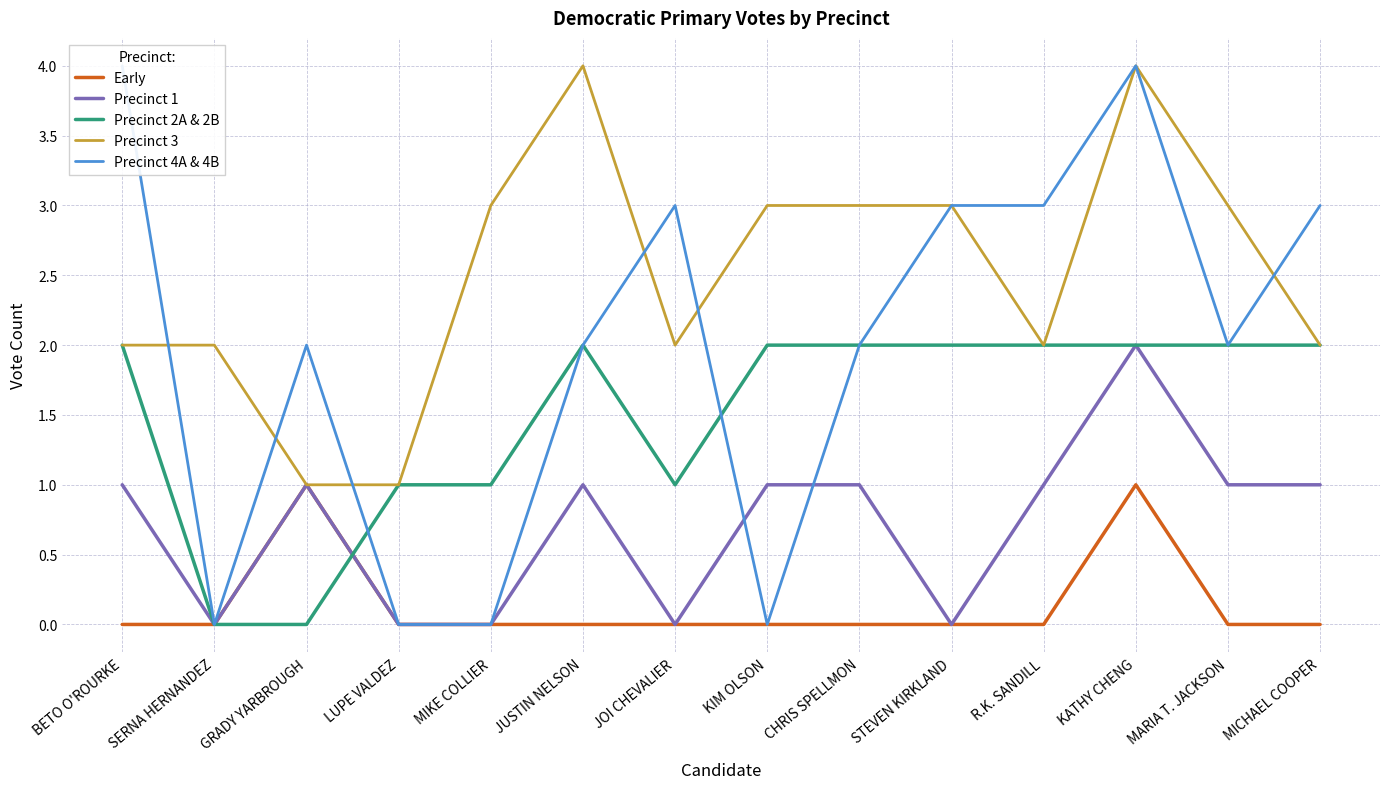

Reading left to right, transcribe all the data shown in this chart.

Early: BETO O'ROURKE=0	SERNA HERNANDEZ=0	GRADY YARBROUGH=1	LUPE VALDEZ=0	MIKE COLLIER=0	JUSTIN NELSON=0	JOI CHEVALIER=0	KIM OLSON=0	CHRIS SPELLMON=0	STEVEN KIRKLAND=0	R.K. SANDILL=0	KATHY CHENG=1	MARIA T. JACKSON=0	MICHAEL COOPER=0
Precinct 1: BETO O'ROURKE=1	SERNA HERNANDEZ=0	GRADY YARBROUGH=1	LUPE VALDEZ=0	MIKE COLLIER=0	JUSTIN NELSON=1	JOI CHEVALIER=0	KIM OLSON=1	CHRIS SPELLMON=1	STEVEN KIRKLAND=0	R.K. SANDILL=1	KATHY CHENG=2	MARIA T. JACKSON=1	MICHAEL COOPER=1
Precinct 2A & 2B: BETO O'ROURKE=2	SERNA HERNANDEZ=0	GRADY YARBROUGH=0	LUPE VALDEZ=1	MIKE COLLIER=1	JUSTIN NELSON=2	JOI CHEVALIER=1	KIM OLSON=2	CHRIS SPELLMON=2	STEVEN KIRKLAND=2	R.K. SANDILL=2	KATHY CHENG=2	MARIA T. JACKSON=2	MICHAEL COOPER=2
Precinct 3: BETO O'ROURKE=2	SERNA HERNANDEZ=2	GRADY YARBROUGH=1	LUPE VALDEZ=1	MIKE COLLIER=3	JUSTIN NELSON=4	JOI CHEVALIER=2	KIM OLSON=3	CHRIS SPELLMON=3	STEVEN KIRKLAND=3	R.K. SANDILL=2	KATHY CHENG=4	MARIA T. JACKSON=3	MICHAEL COOPER=2
Precinct 4A & 4B: BETO O'ROURKE=4	SERNA HERNANDEZ=0	GRADY YARBROUGH=2	LUPE VALDEZ=0	MIKE COLLIER=0	JUSTIN NELSON=2	JOI CHEVALIER=3	KIM OLSON=0	CHRIS SPELLMON=2	STEVEN KIRKLAND=3	R.K. SANDILL=3	KATHY CHENG=4	MARIA T. JACKSON=2	MICHAEL COOPER=3